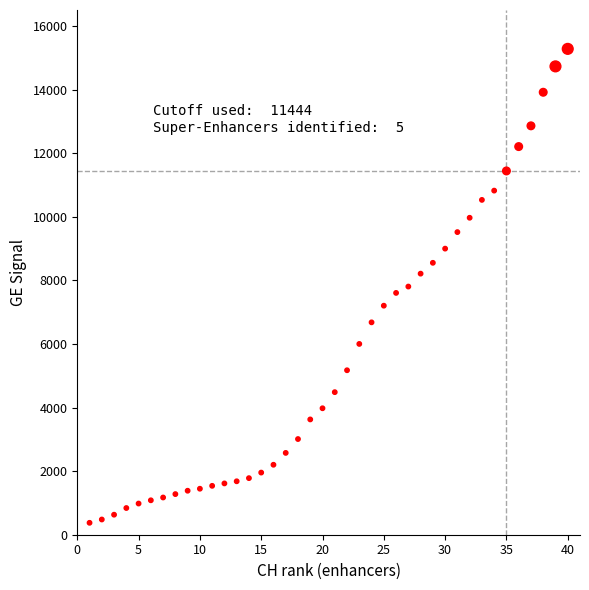

What is the range of X values (max minus min)?

39